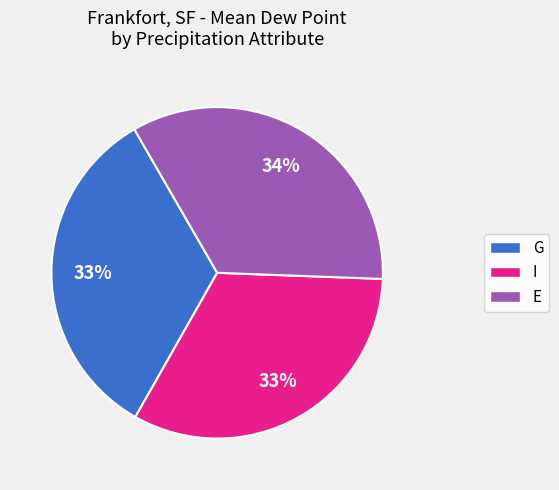

Is there any slice that represents more than half of the pie?

No